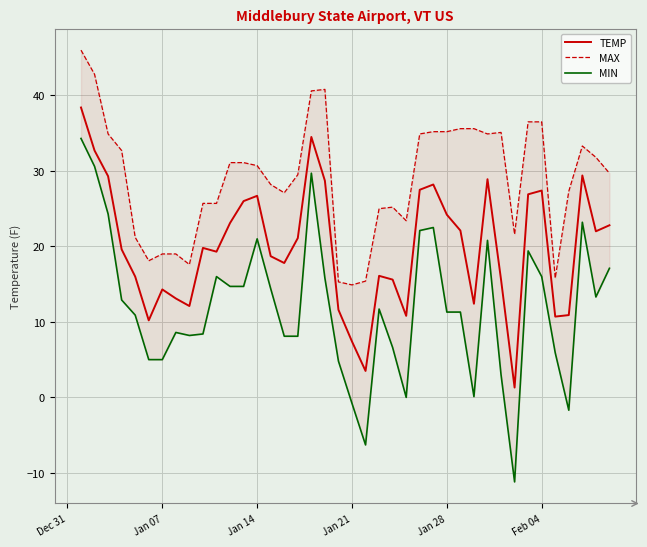

What is the highest value of the TEMP series?

38.4